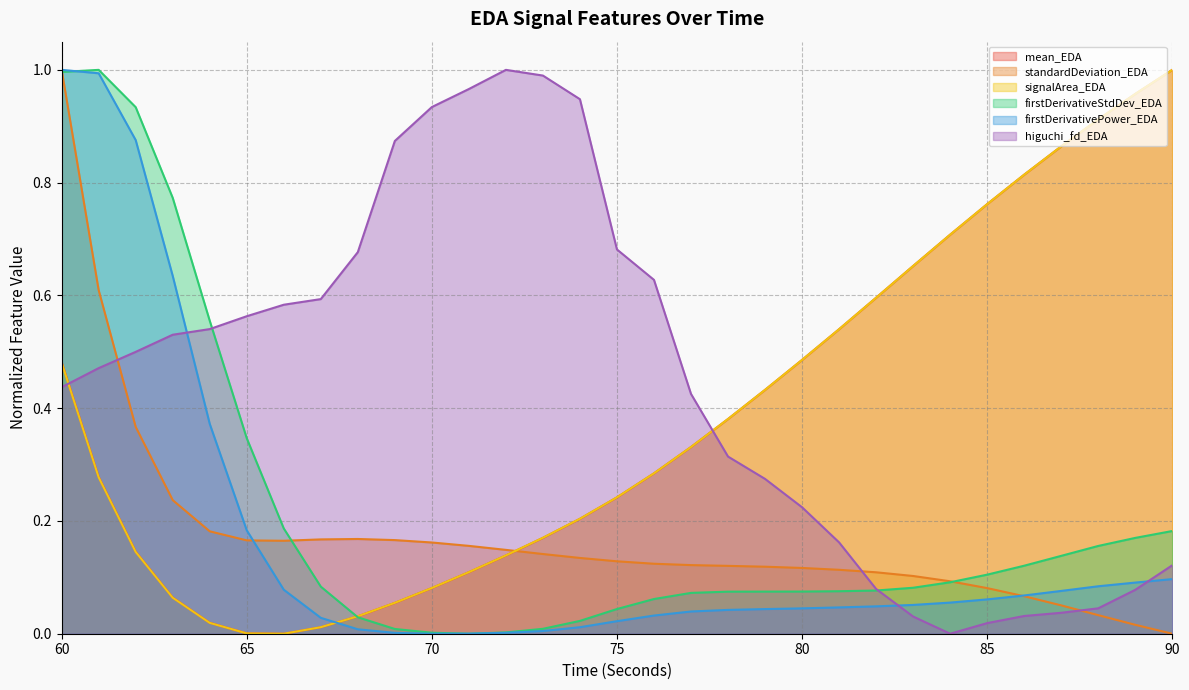

What is the total value across all series at 74?

1.5